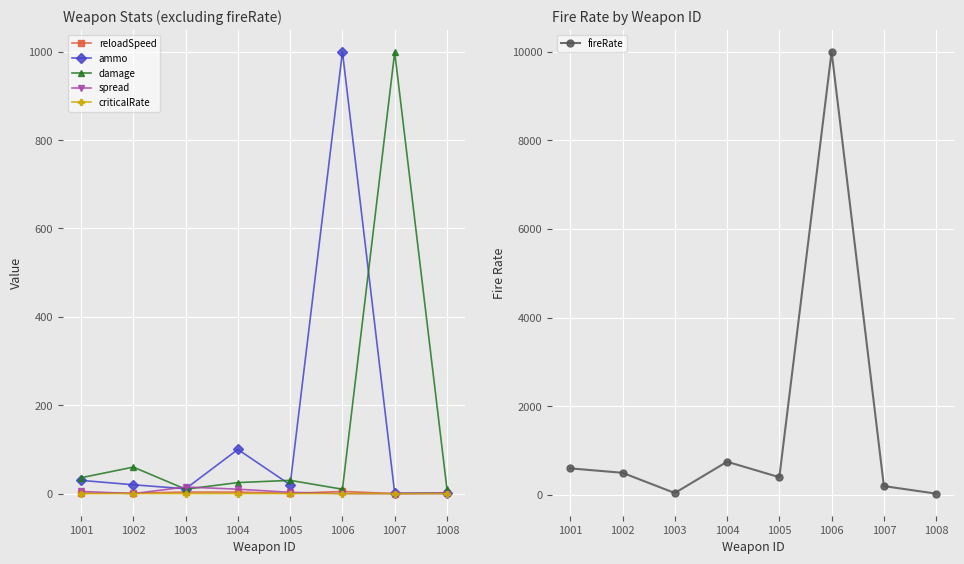

Count the spread values in the range 0 to 10.

7